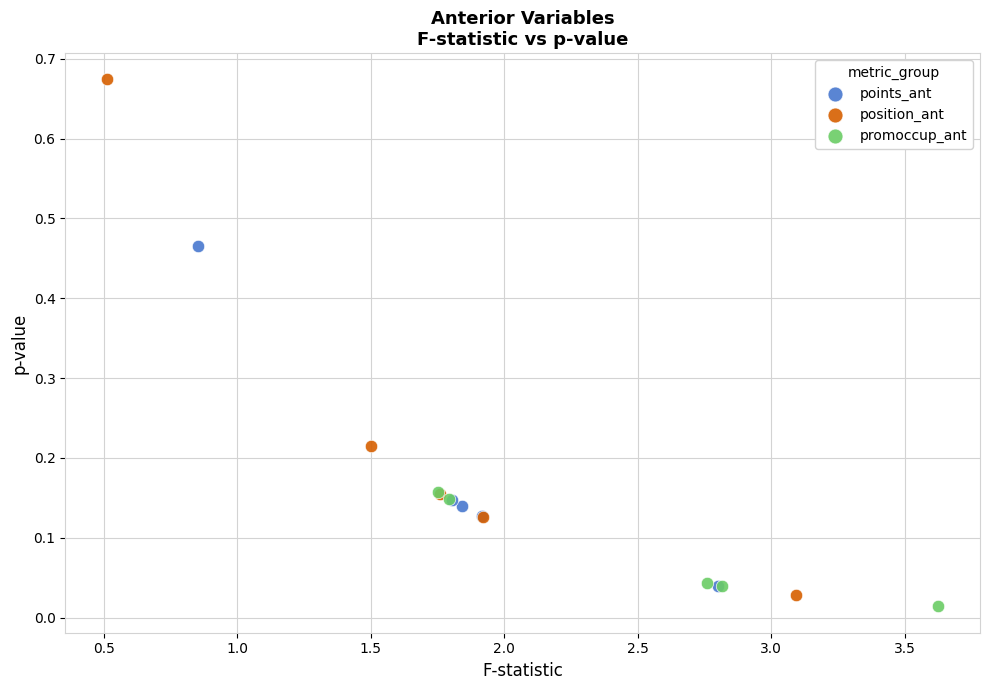

Which series contains the highest Y value?

position_ant